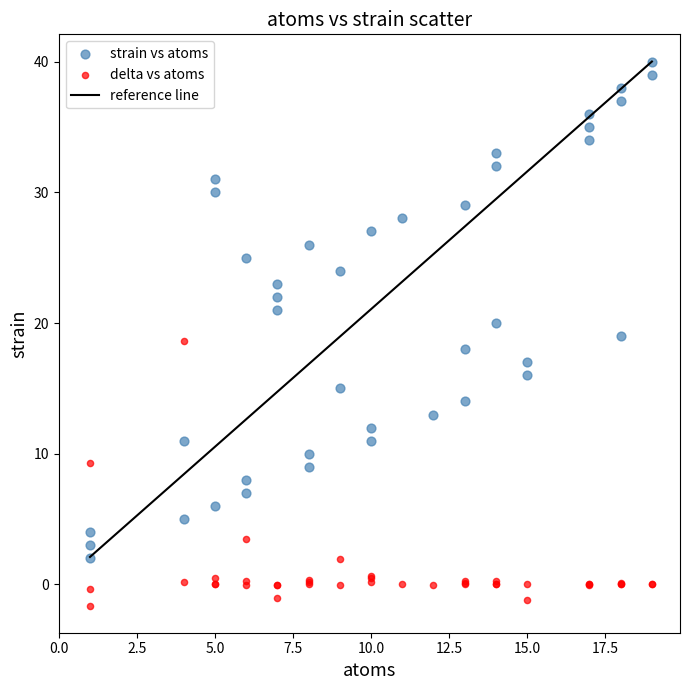

What is the X range (max minus min) for the scatter plot?

18.0